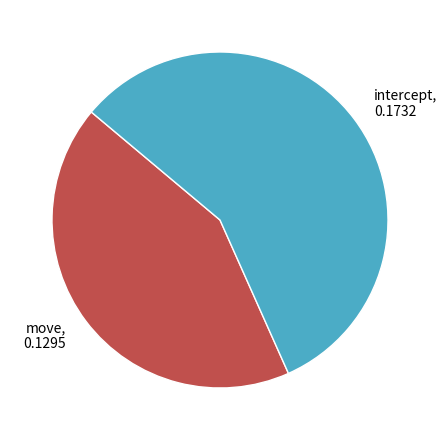

Is there a majority slice in this chart?

Yes